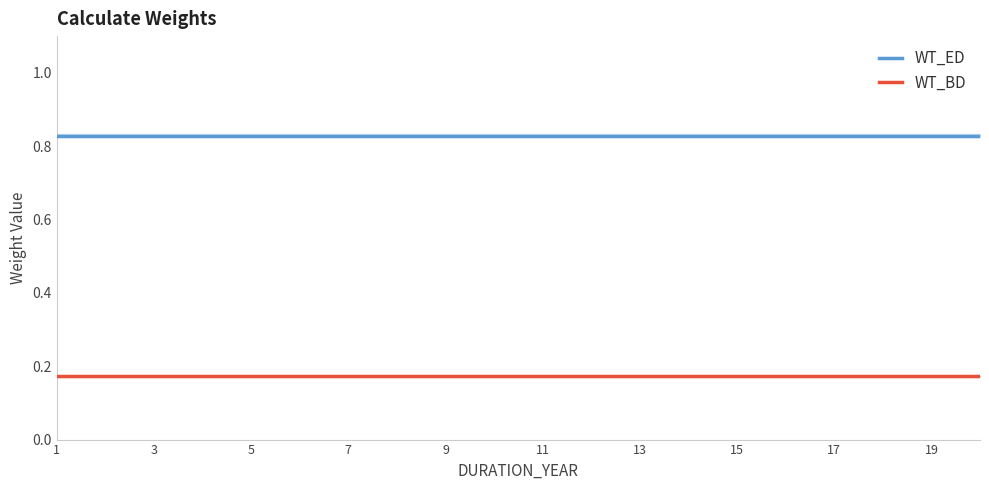

How many distinct data groups are displayed?

2